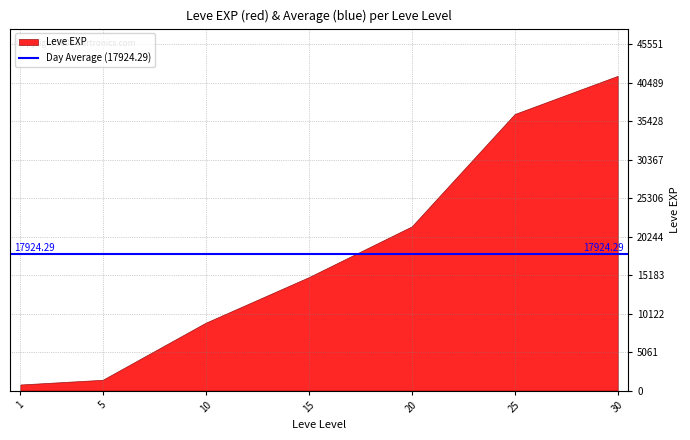

True or false: Leve Gil has a value of 52 at 1.

False